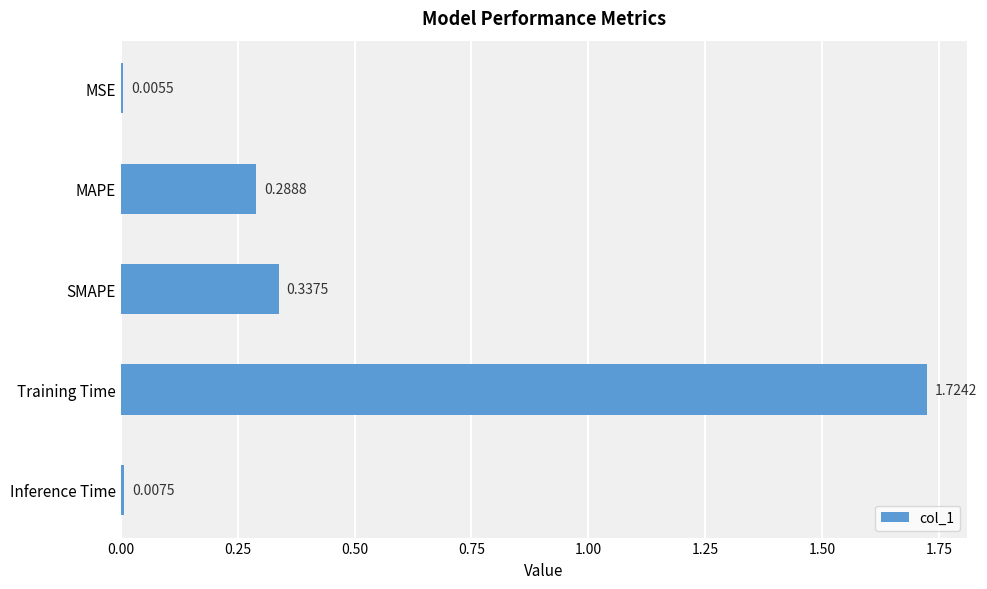

What is the average value?

0.5